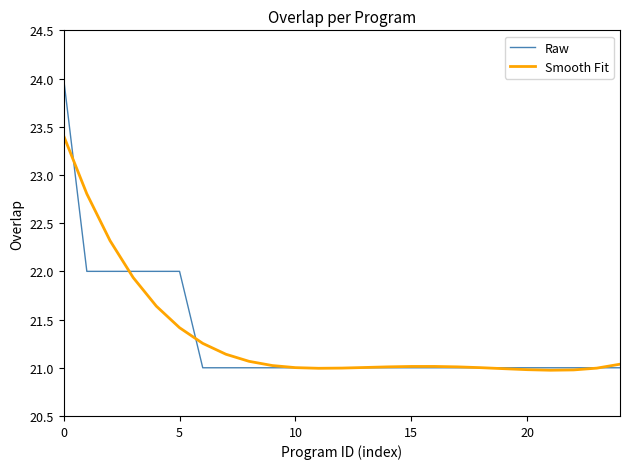

List the series in order of their peak value, highest first.

Raw, Smooth Fit